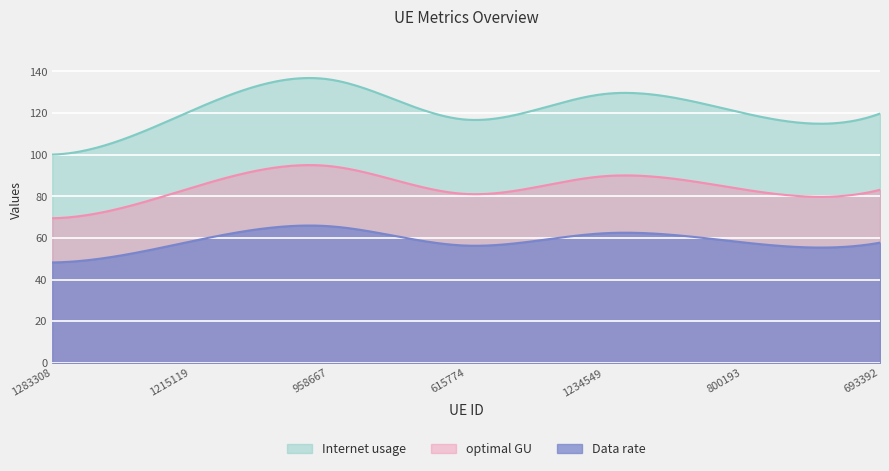

What is the approximate value of optimal GU at 800193?

83.4